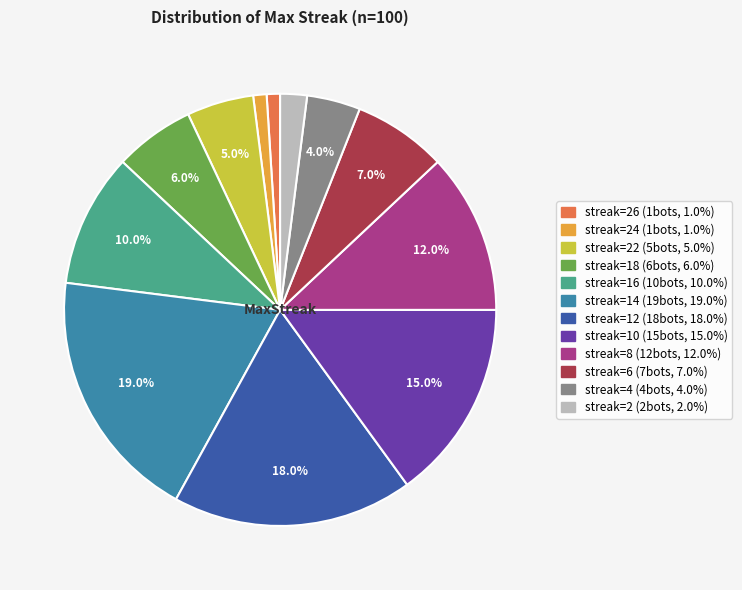

Is there a majority slice in this chart?

No